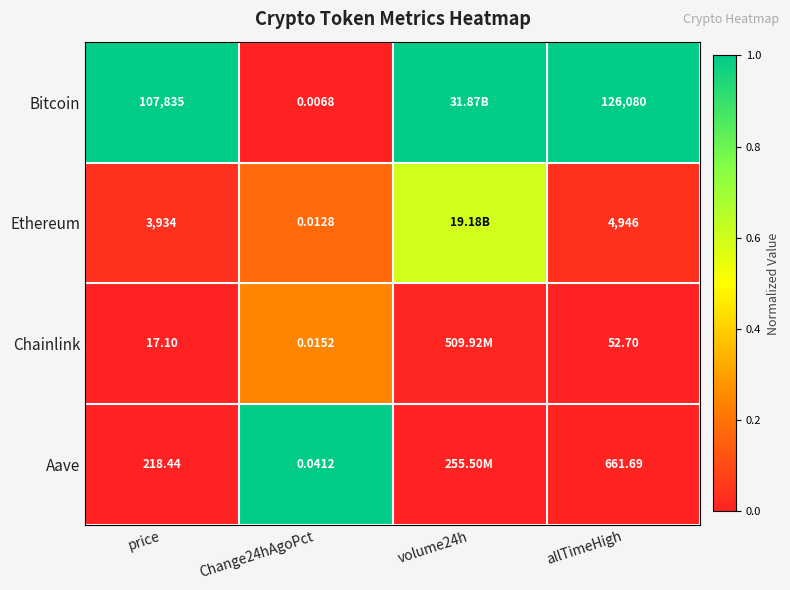

At how many categories does at least one series exceed 0?

4